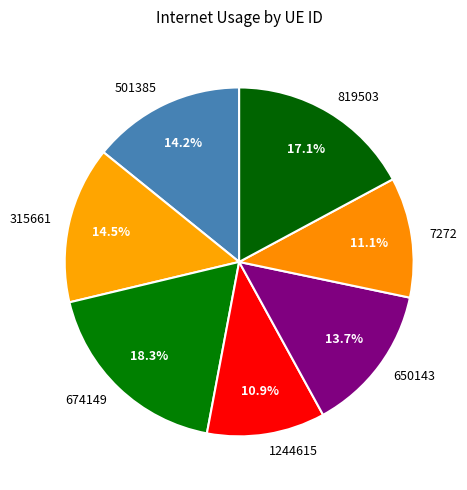

Combined, do 650143 and 674149 account for over 50%?

No